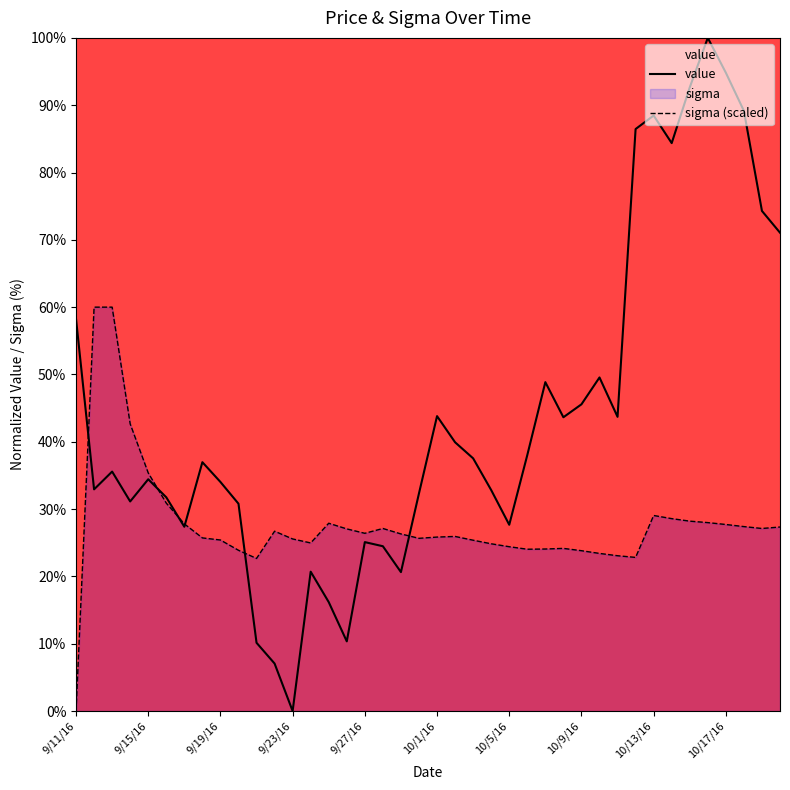

The value of value at 9/23/16 is 0.0. True or false?

True